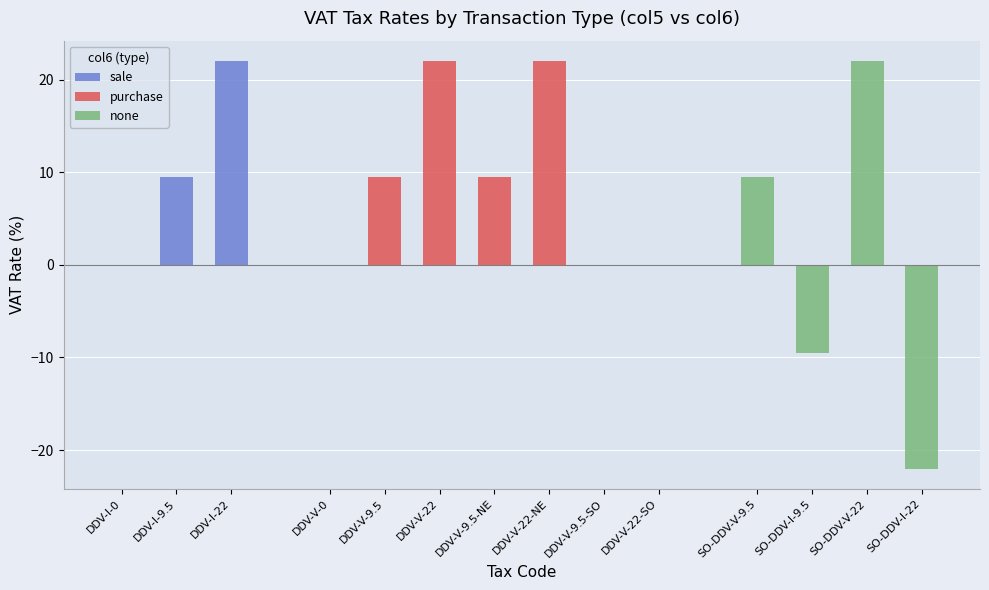

Is it true that purchase equals 11.5 at DDV-V-22-SO?

False